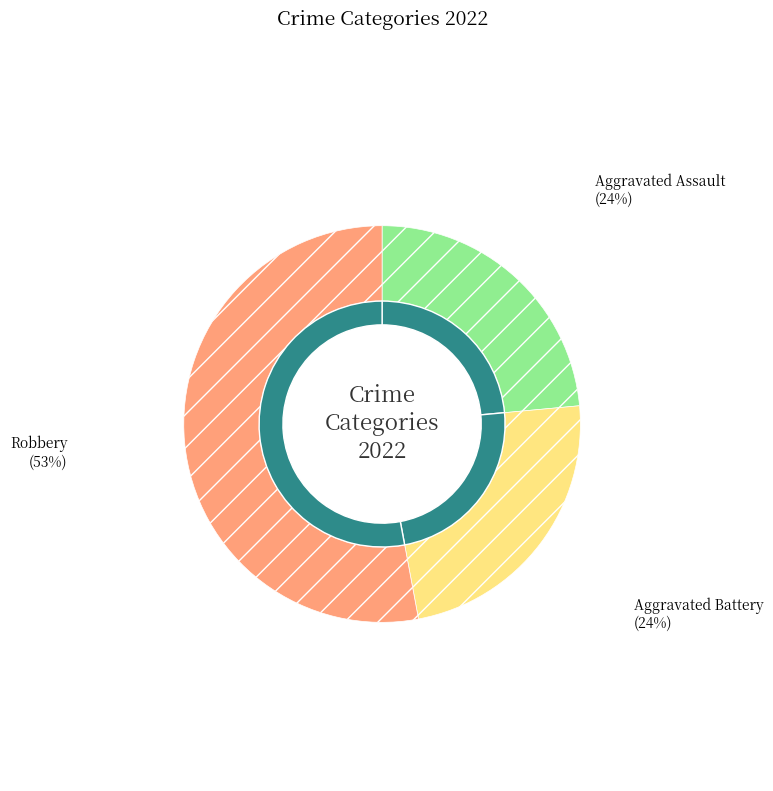

Is Aggravated Battery the majority of the pie?

No